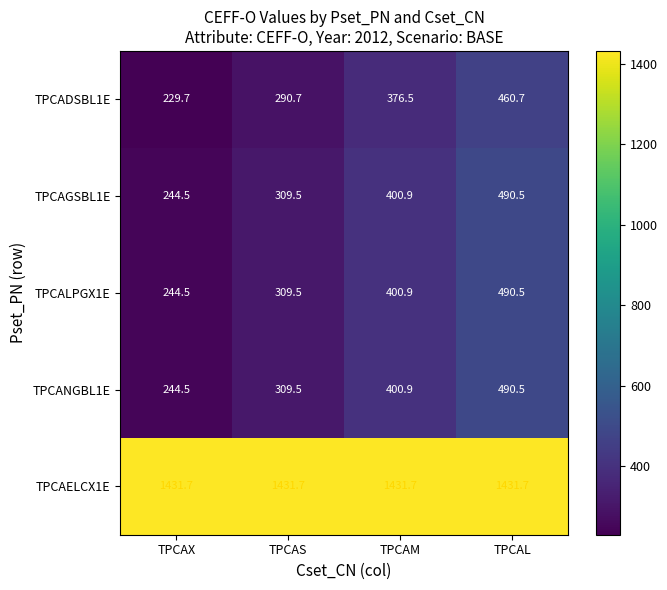

Which label corresponds to the largest value in the chart?

TPCAX